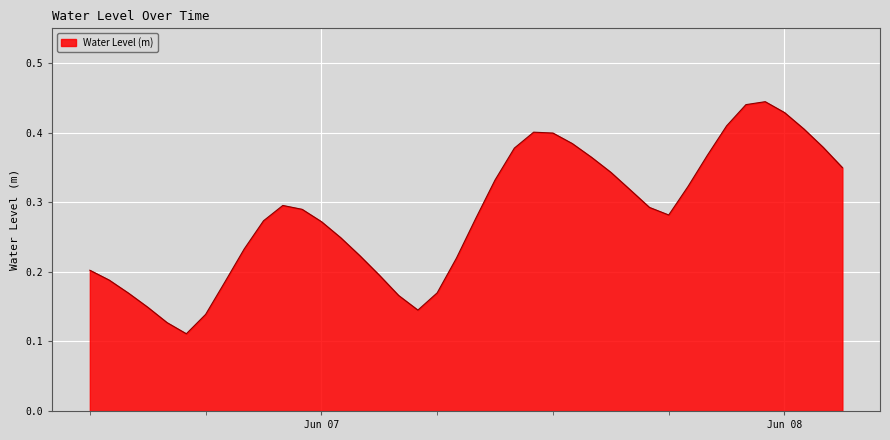

How many lines are shown in the chart?

1